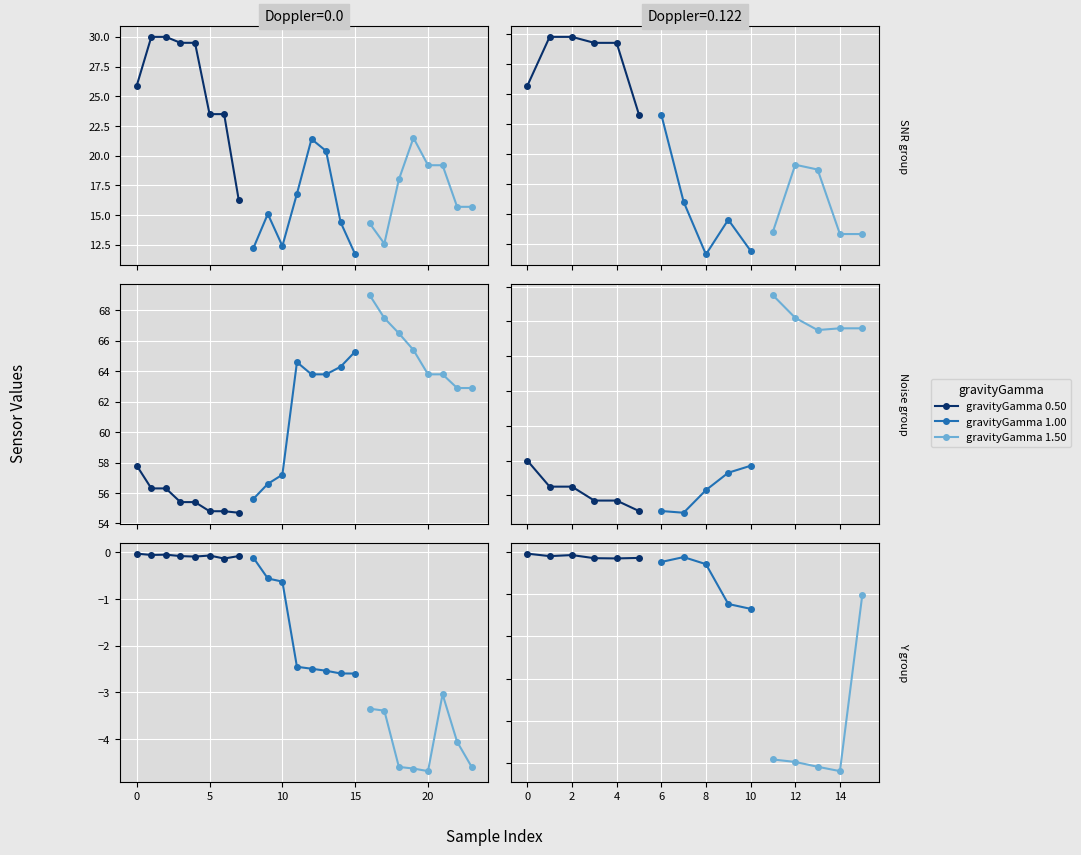

Is the value of Noise at 2 greater than the value of Doppler at 14?

Yes